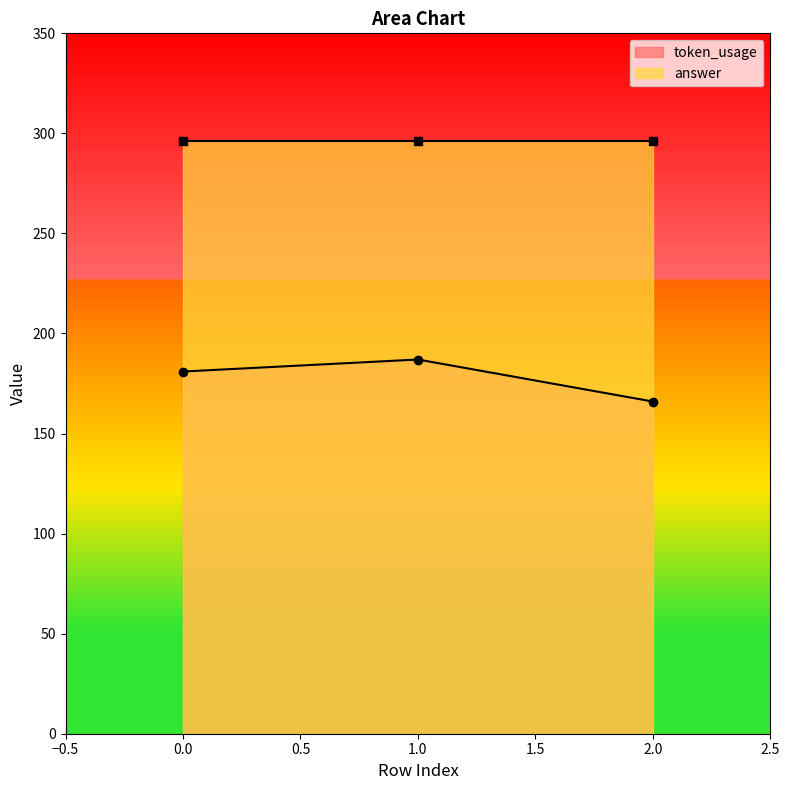

The value of token_usage at 0.0 is 181. True or false?

True